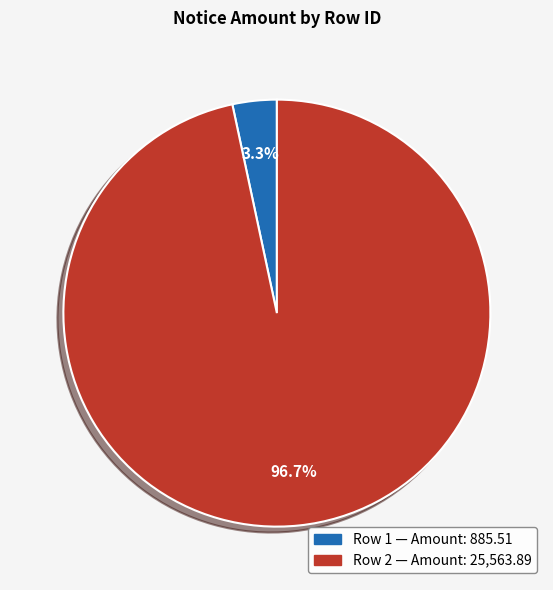

Is there any slice that represents more than half of the pie?

Yes